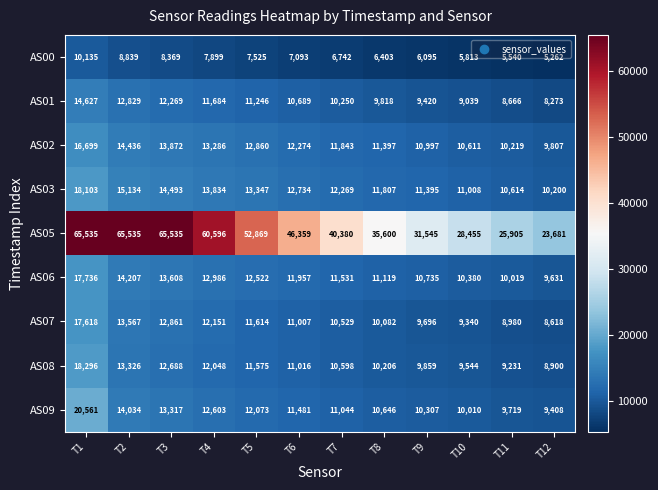

Which series changed the most between T3 and T4?

AS05